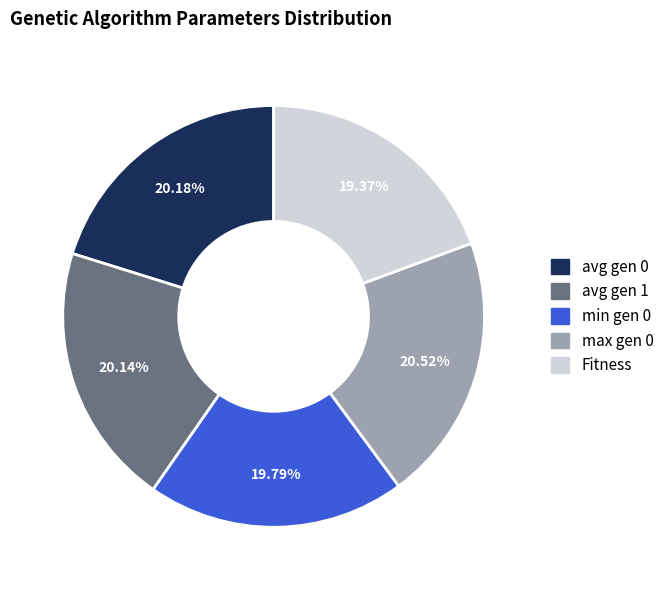

To the nearest percent, what portion does avg gen 0 represent?

20%